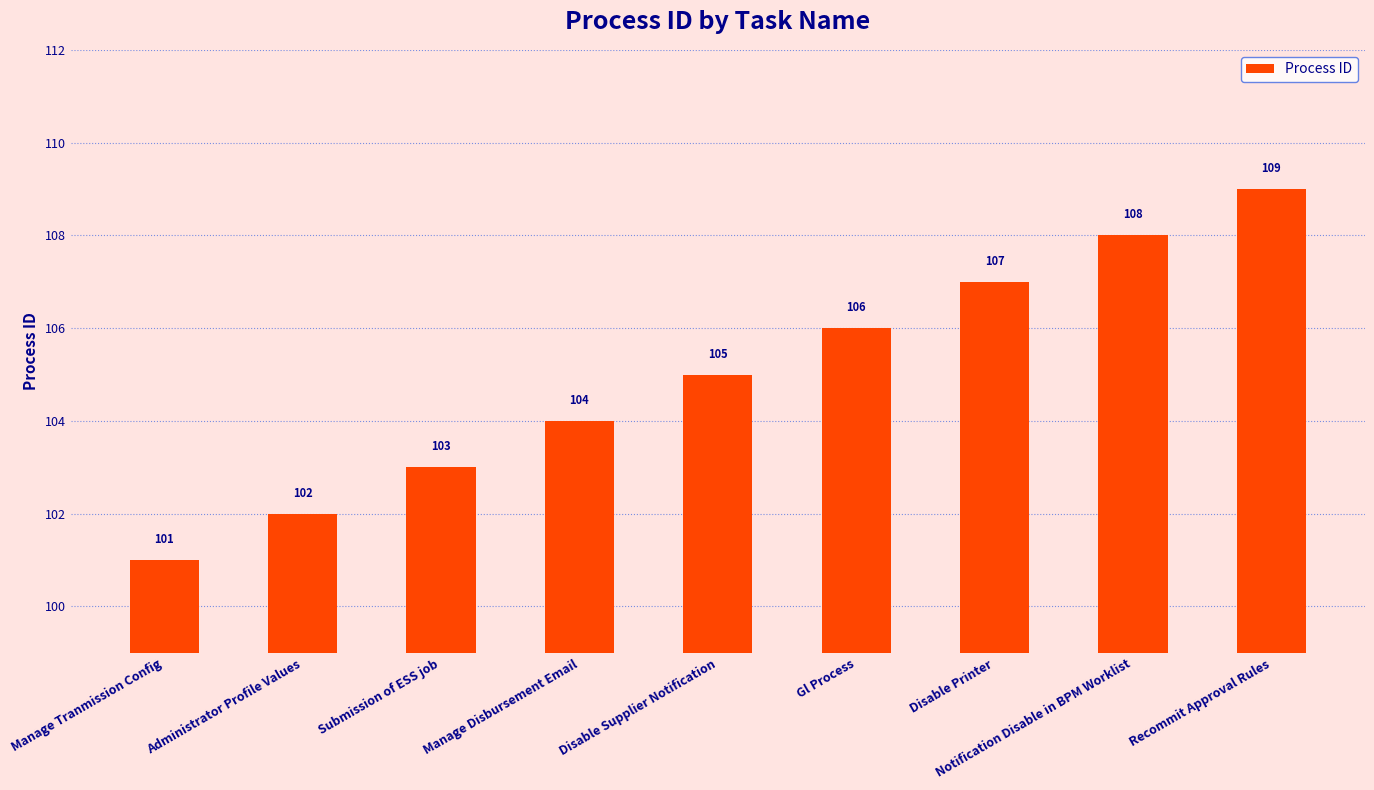

The chart shows a value of 154 at Administrator Profile Values. True or false?

False